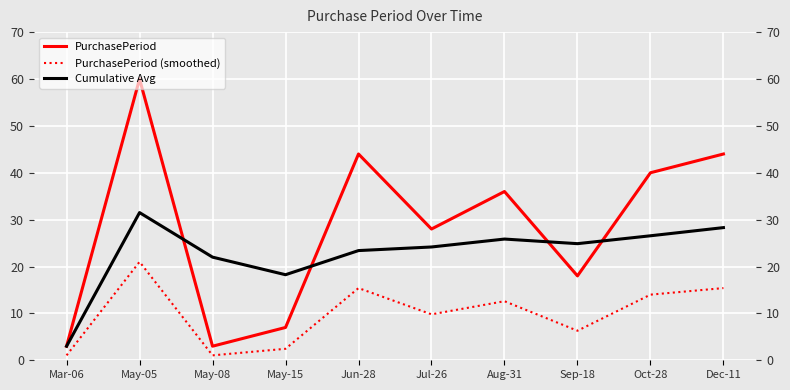

Where is the first local maximum for Cumulative Avg?

May-05